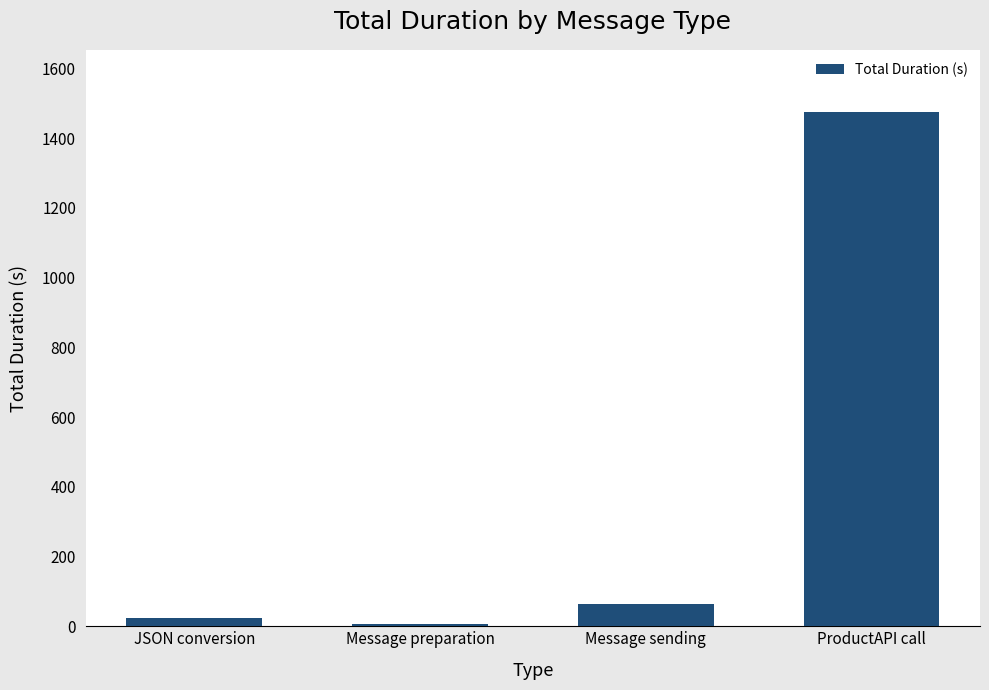

The chart shows a value of 5.7 at Message preparation. True or false?

True